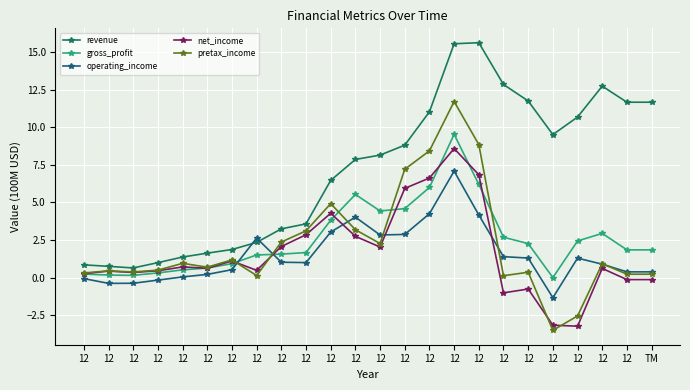

How many lines are shown in the chart?

5